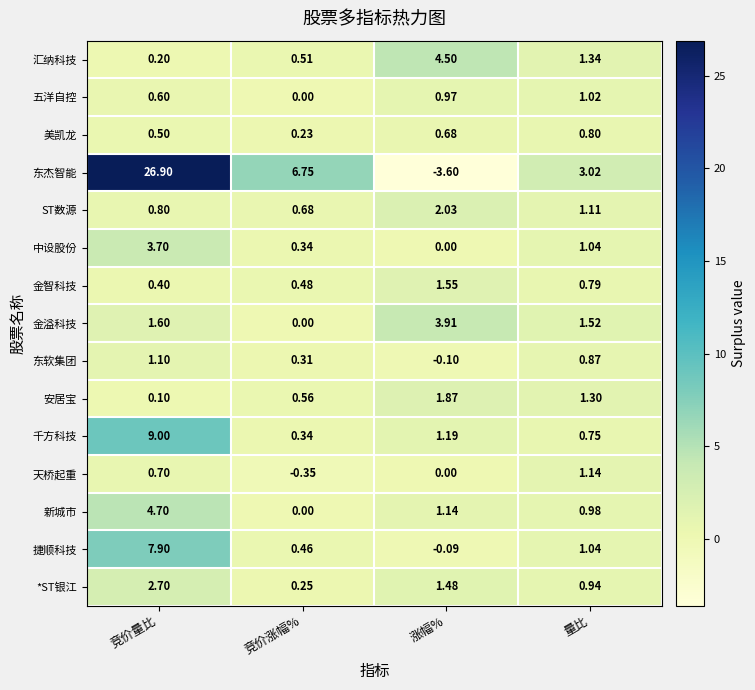

Where is 新城市 nearest to the value 2?

涨幅%